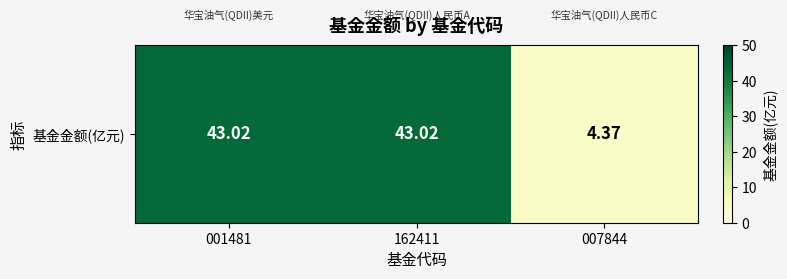

Rank the categories by value from lowest to highest.

007844, 001481, 162411